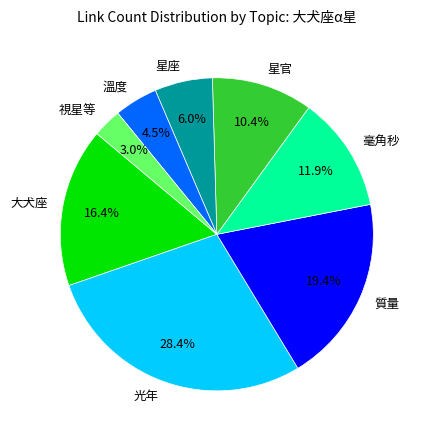

Combined, do 星官 and 視星等 account for over 50%?

No